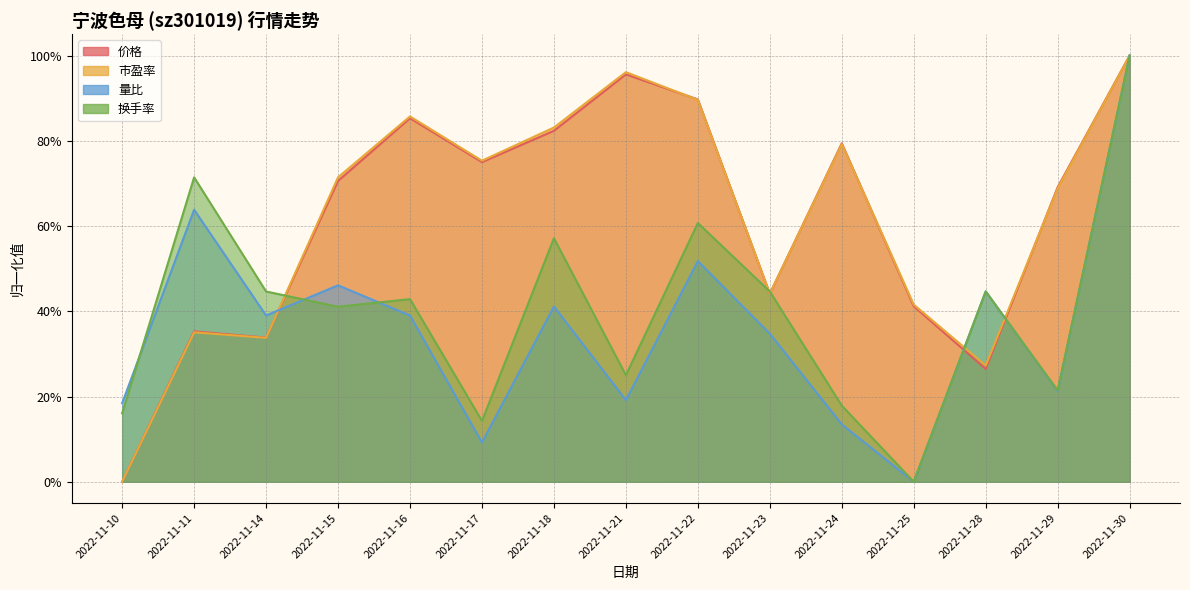

What are all the series names shown in the legend?

价格, 市盈率, 量比, 换手率